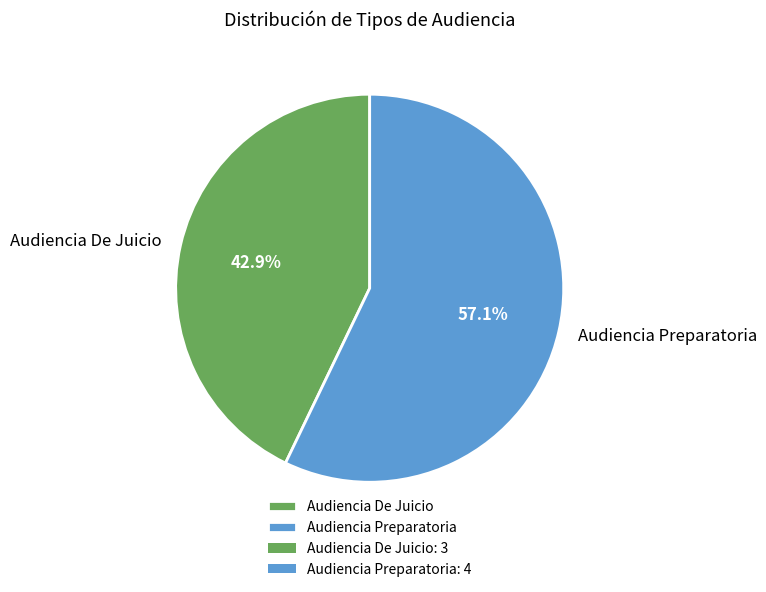

How many segments does this pie chart have?

2